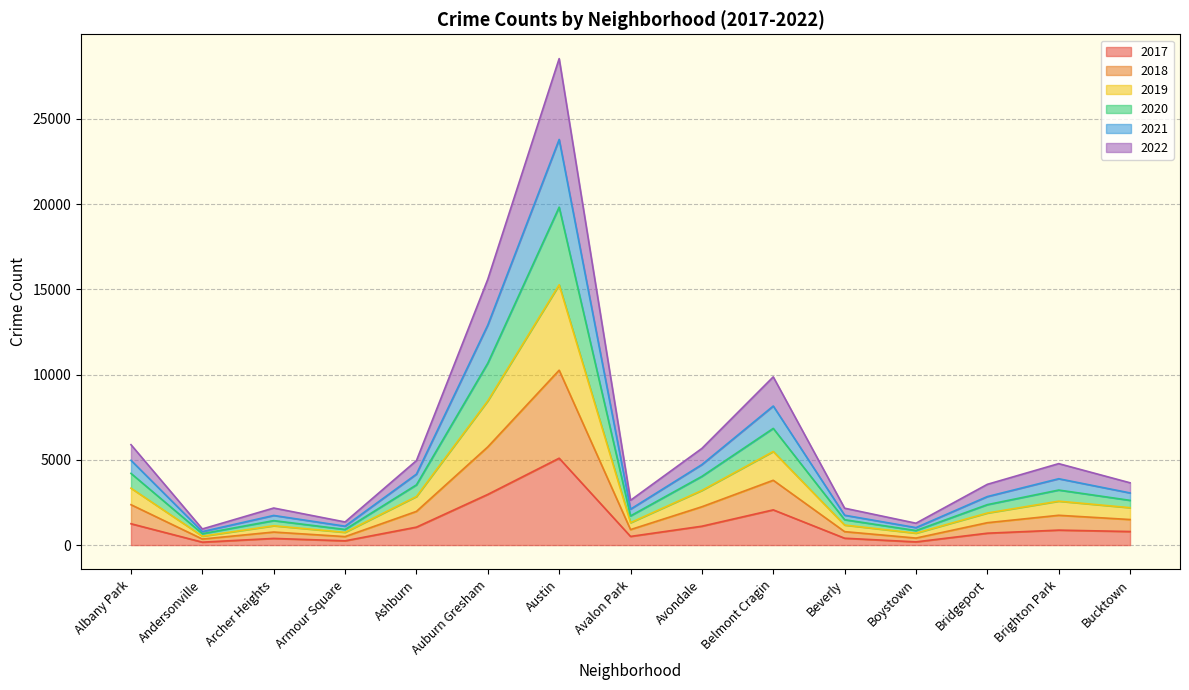

True or false: 2017 has more than 1 points higher than both neighbors.

True